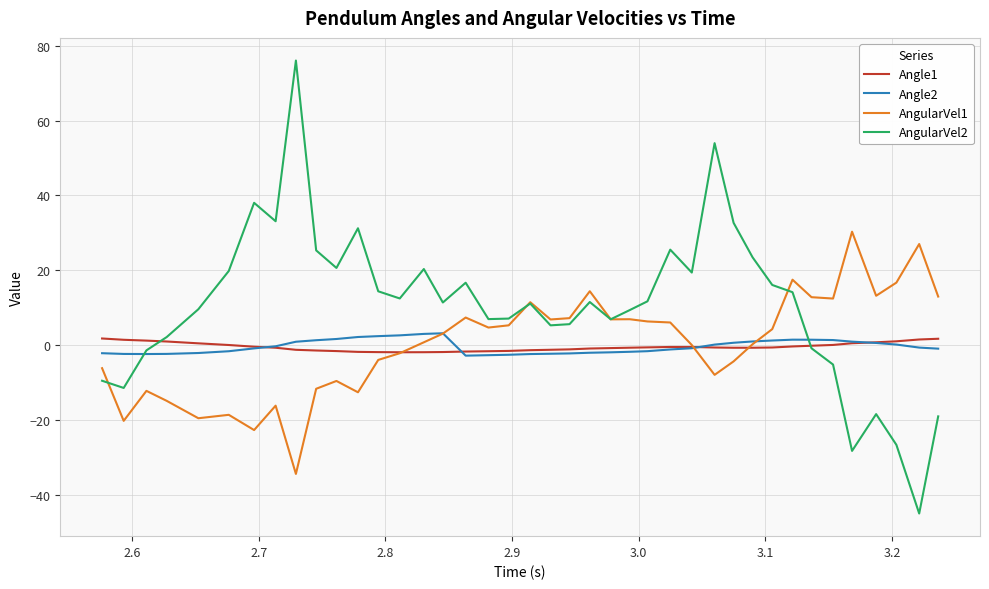

Which series has the largest total across all categories?

AngularVel2